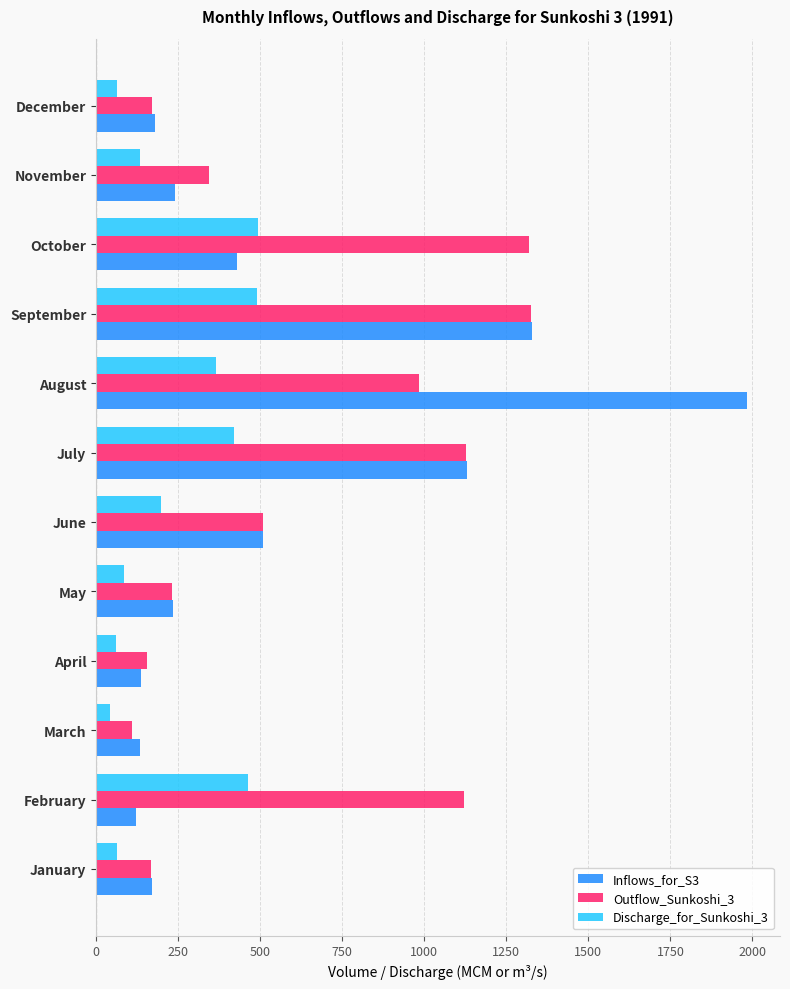

At which label does Inflows_for_S3 reach its peak?

August